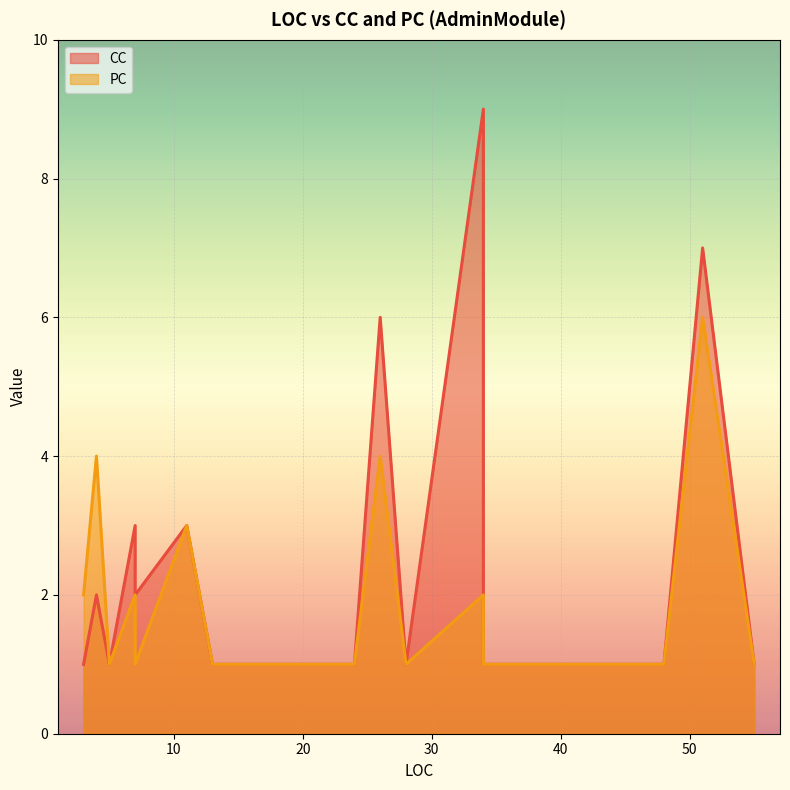

Reading left to right, list all the values displayed in this chart.

CC: 19=1	55=1	13=1	45=1	34=9	21=1	28=1	22=1	34=1	24=1	11=3	3=1	7=3	20=1	48=1	4=2	7=2	51=7	26=6	19=1	5=1
PC: 19=1	55=1	13=1	45=1	34=2	21=1	28=1	22=1	34=1	24=1	11=3	3=2	7=2	20=1	48=1	4=4	7=1	51=6	26=4	19=1	5=1